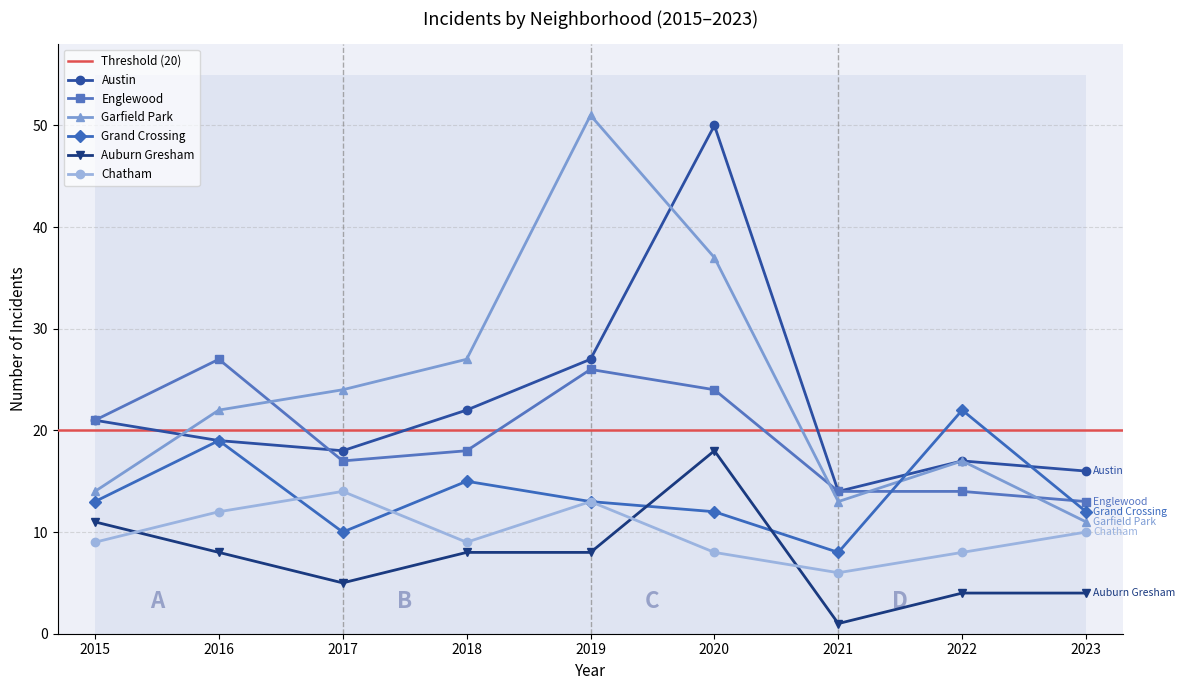

Between 2016 and 2019, which is larger?

2019